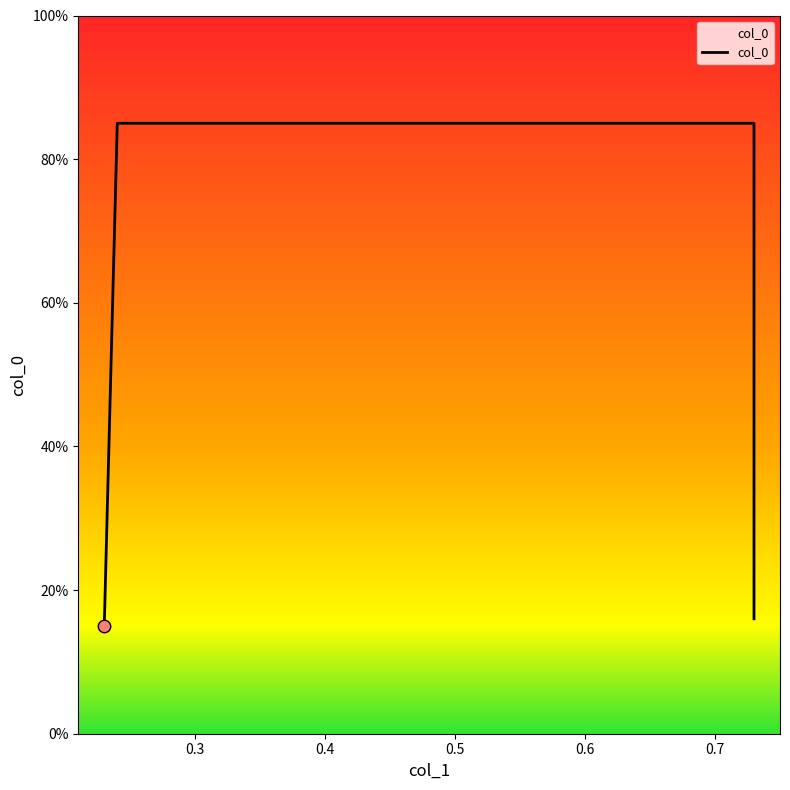

Which has a higher value, 0.23 or 0.24?

0.24